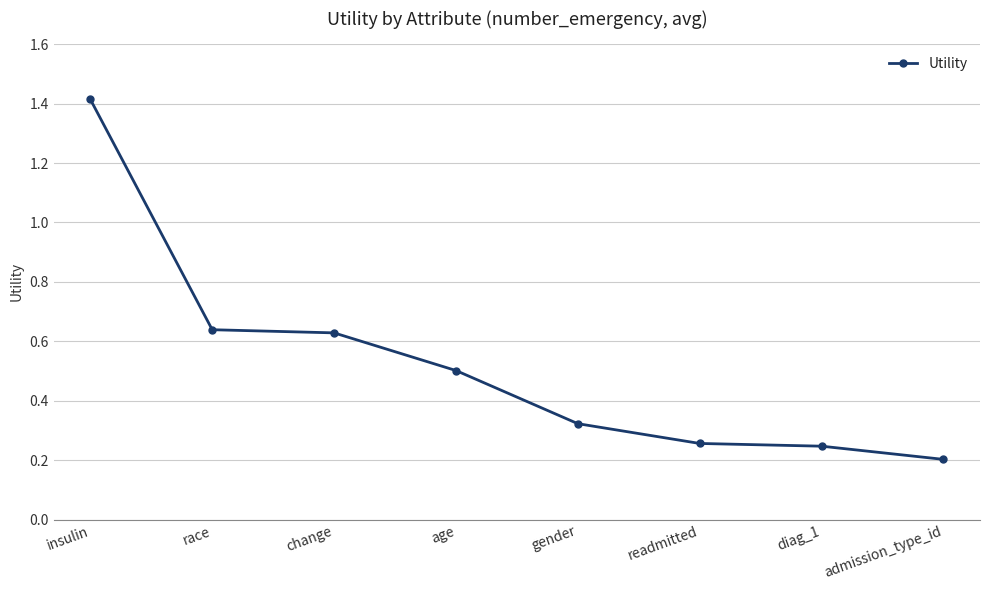

The chart shows a value of 0.1 at race. True or false?

False